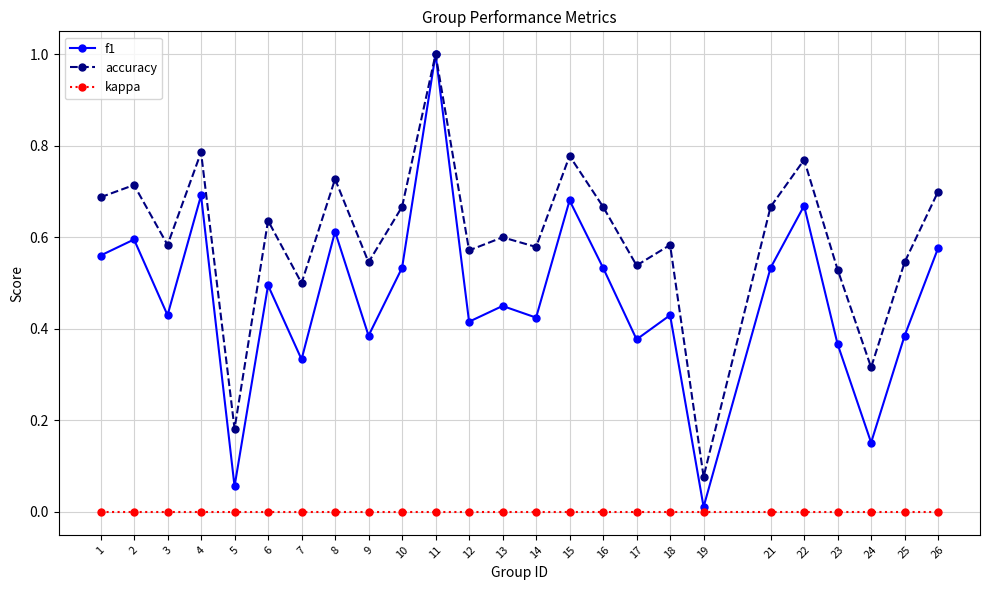

Which series has the largest range (max minus min)?

f1